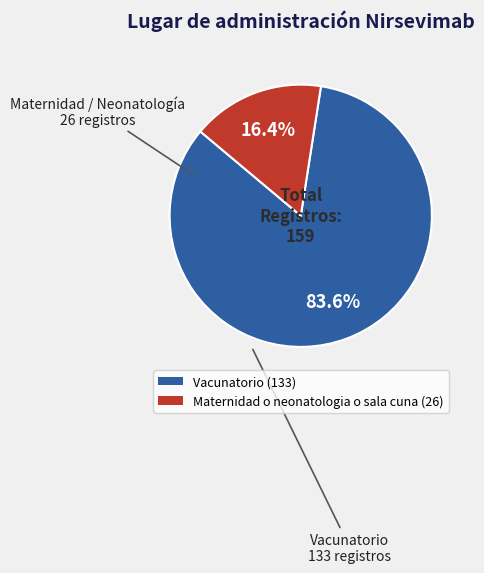

Rank the categories by value from highest to lowest.

Vacunatorio, Maternidad o neonatologia o sala cuna